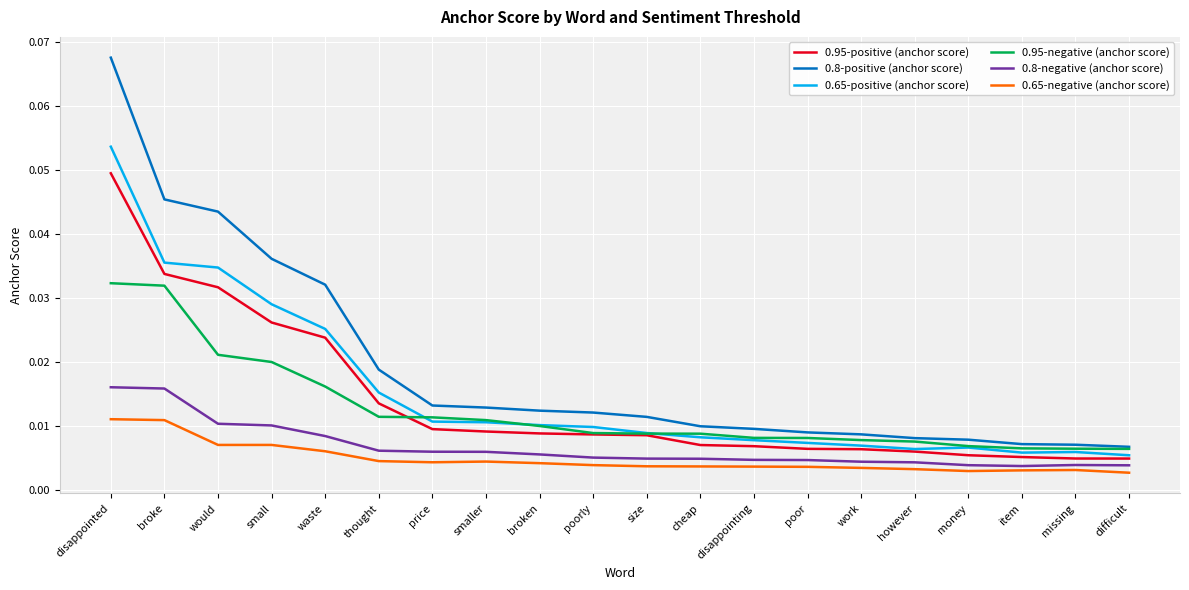

How many lines are shown in the chart?

6